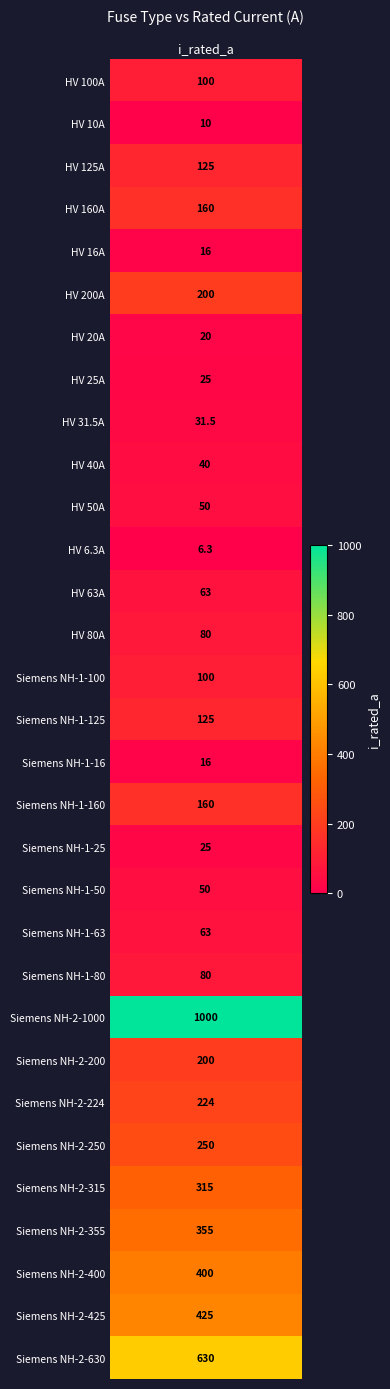

Is it true that the value at HV 40A is 52.1?

False